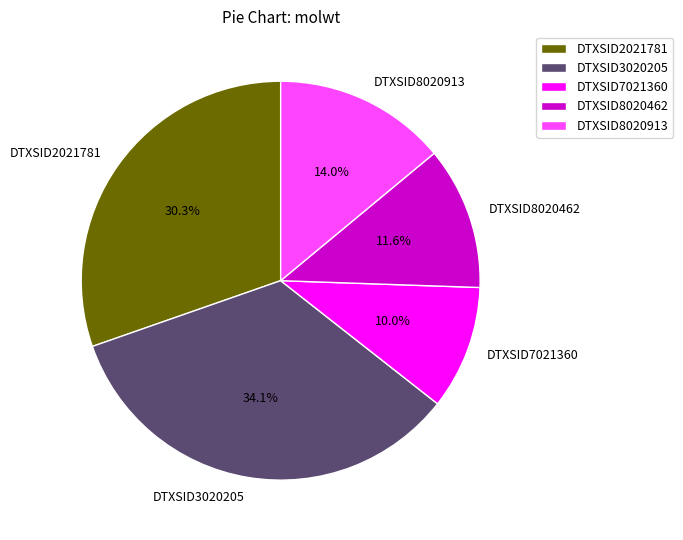

To the nearest percent, what percentage of the pie is DTXSID2021781?

30%